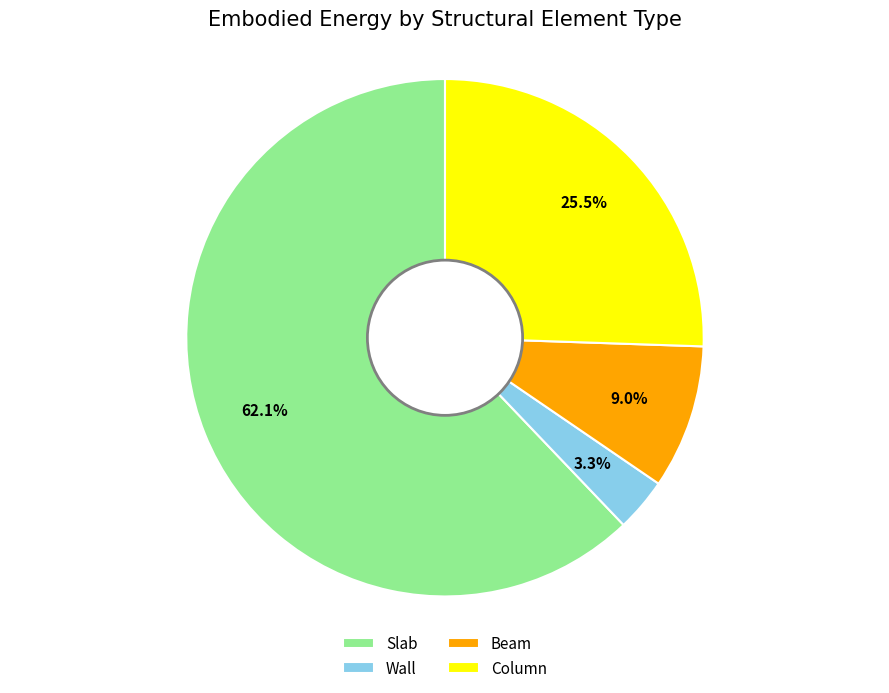

Combined, do Beam and Slab account for over 50%?

Yes